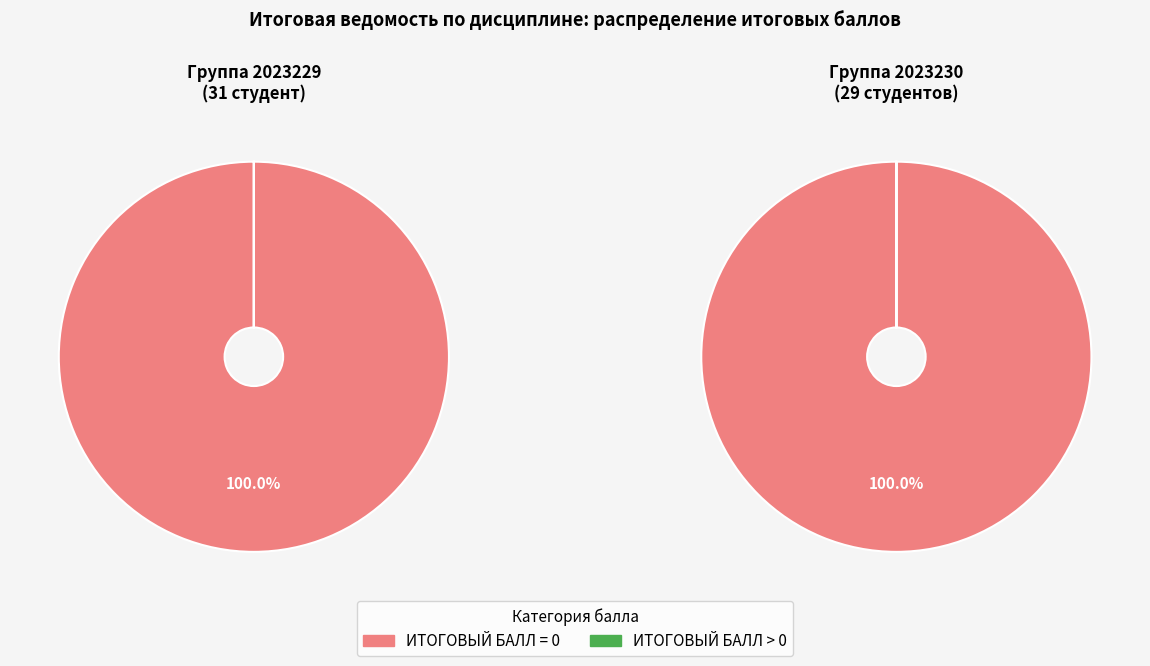

What is the spread (max minus min) of values at 0?

31